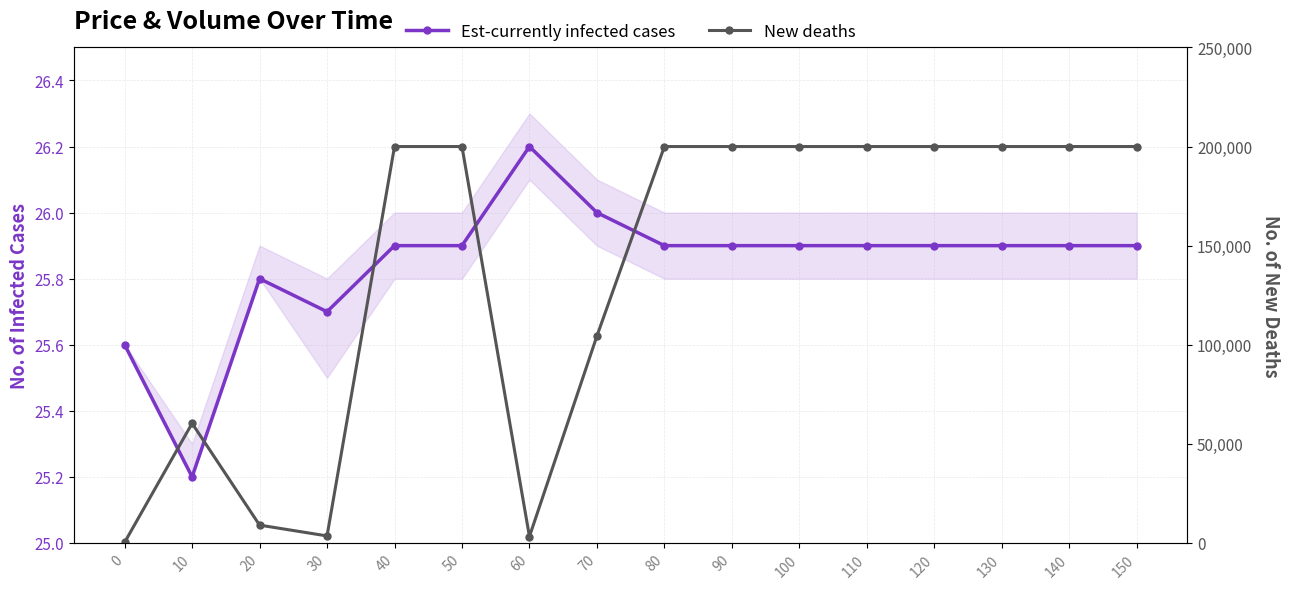

Is this an area chart (filled region under the line)?

No